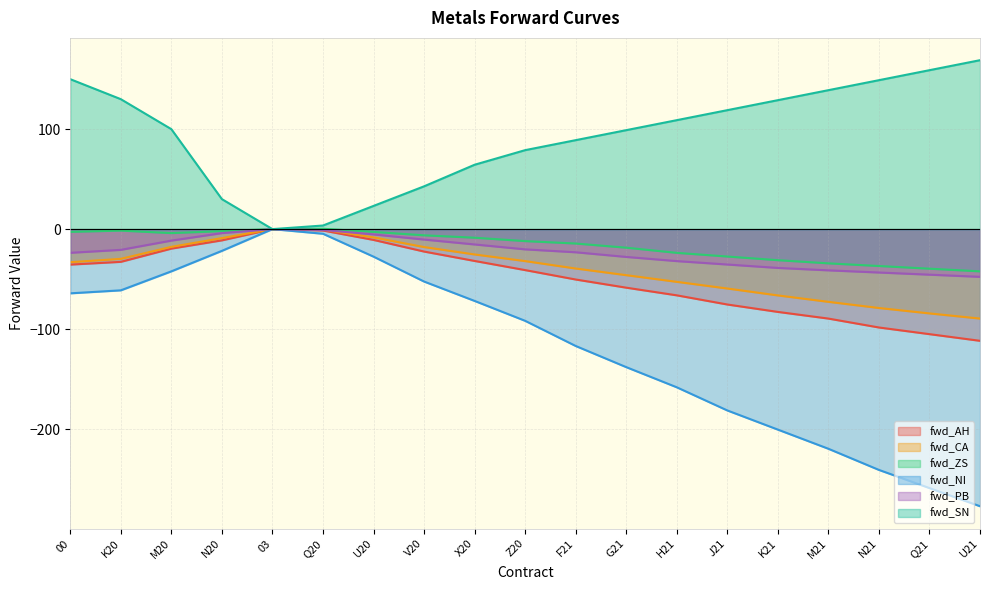

What position from the right is U20?

13